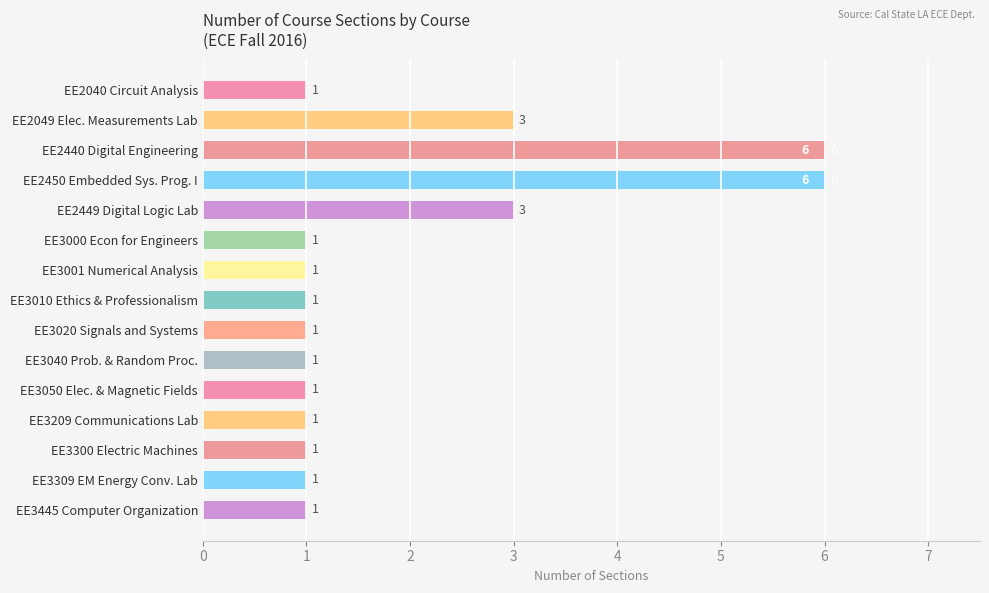

Which has a higher value, EE2440 Digital Engineering or EE3445 Computer Organization?

EE2440 Digital Engineering